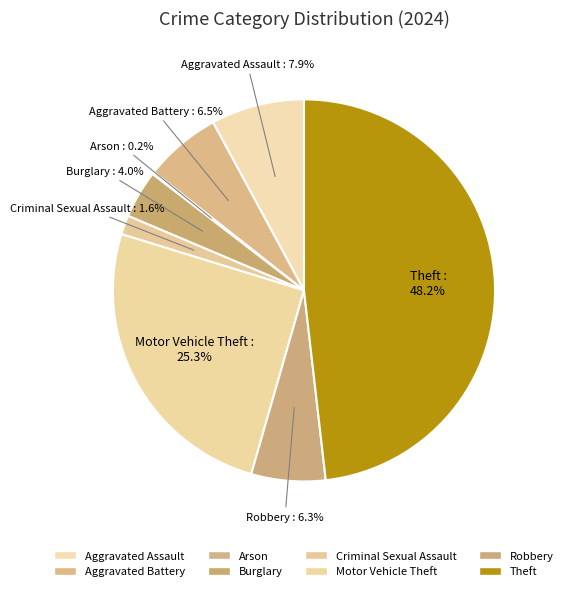

Do Criminal Sexual Assault and Aggravated Battery together represent more than half of the pie?

No